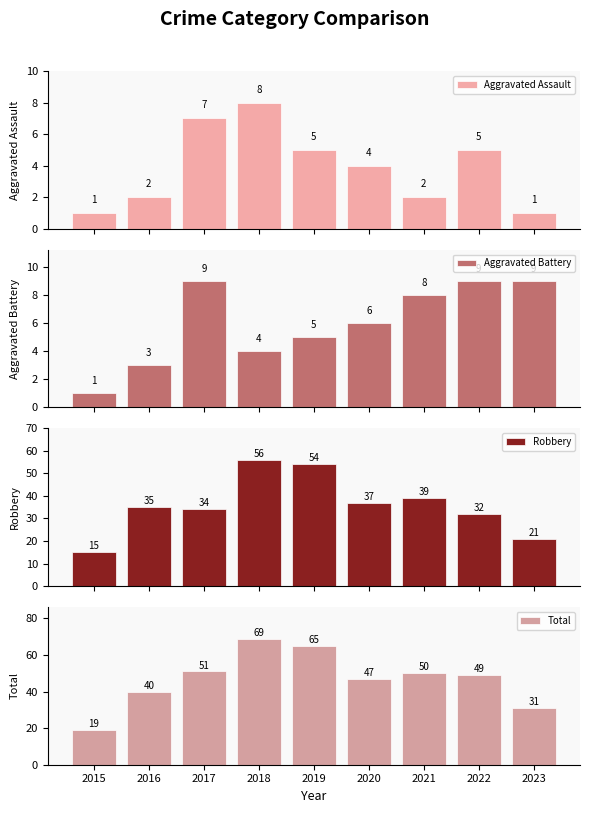

Between 2020 and 2023, which series saw the biggest shift?

Robbery